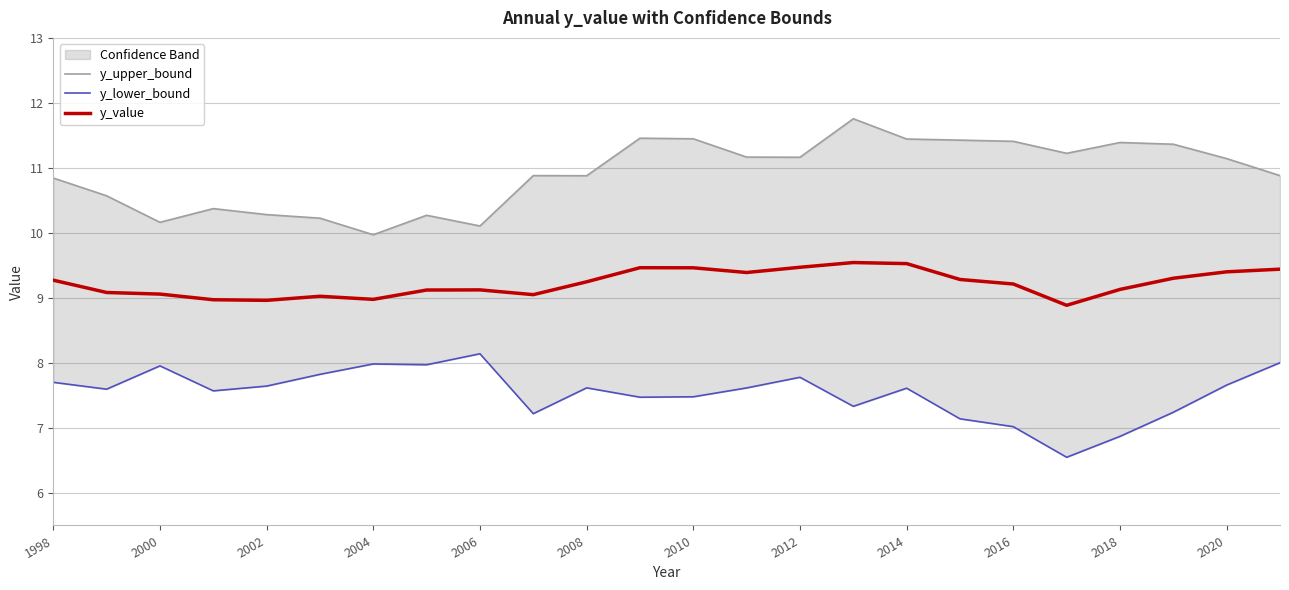

The value of y_value at 2018 is 9.1. True or false?

True